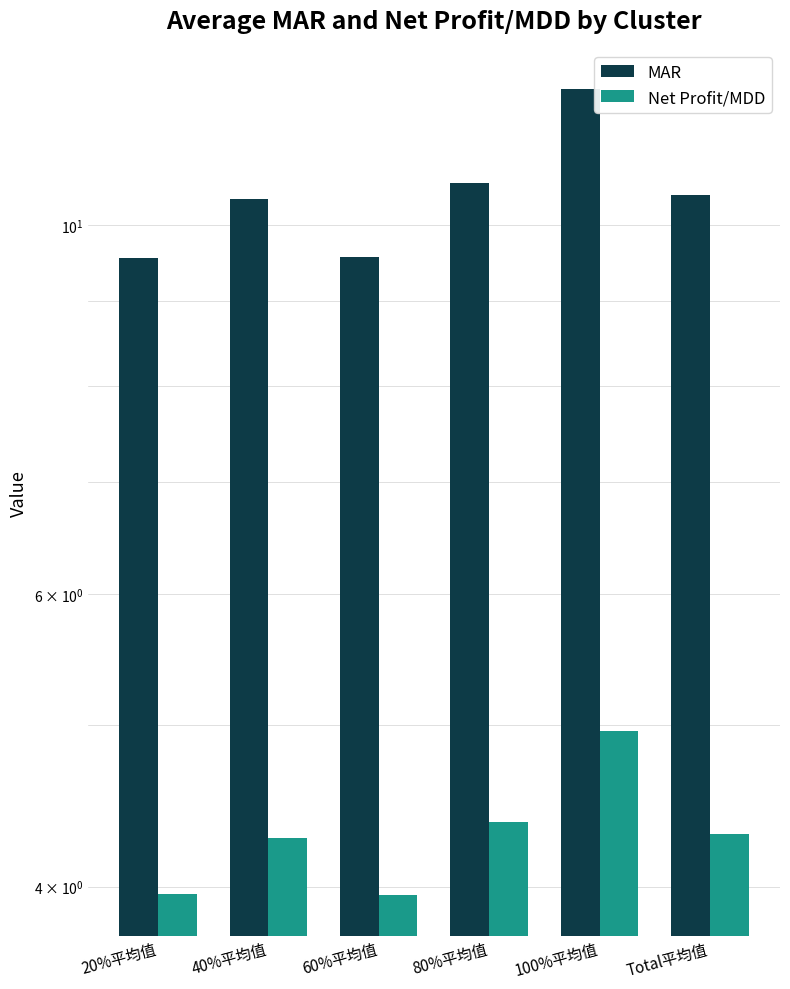

Where is MAR nearest to the value 10?

40%平均值